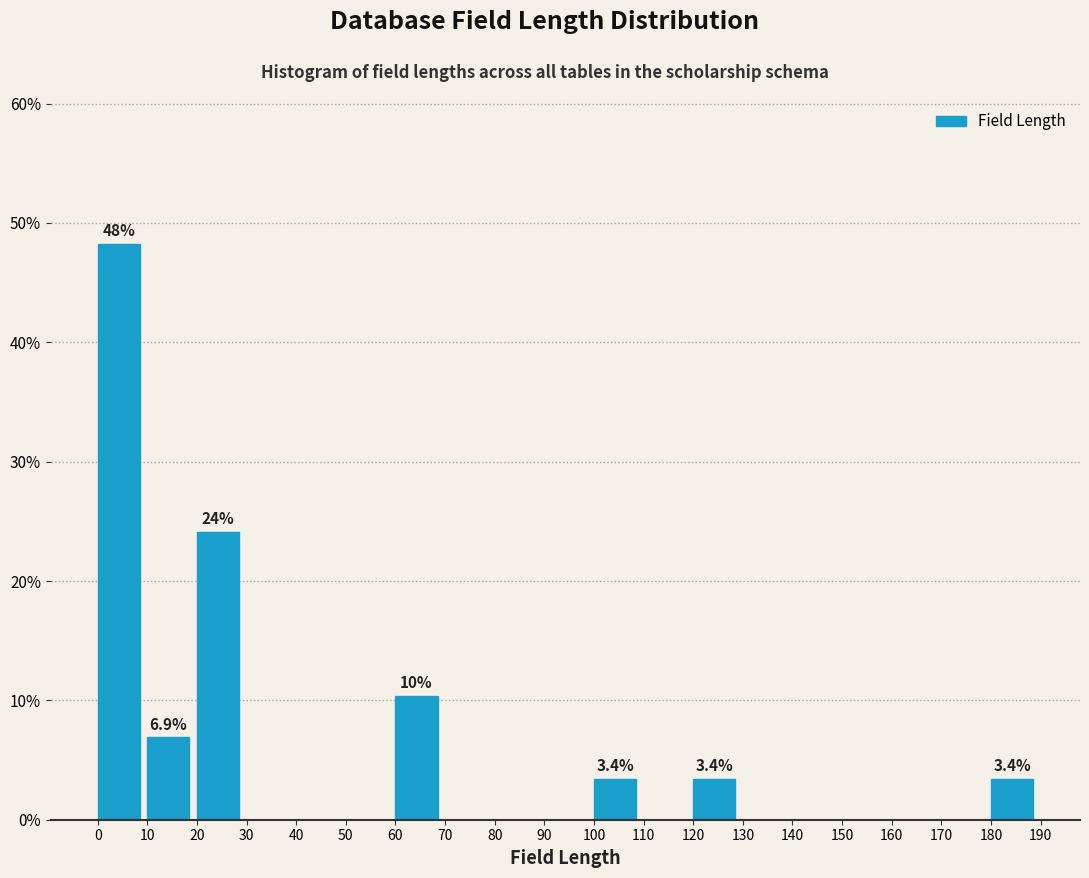

Over which range of the x-axis is the bar tallest?

0 to 10